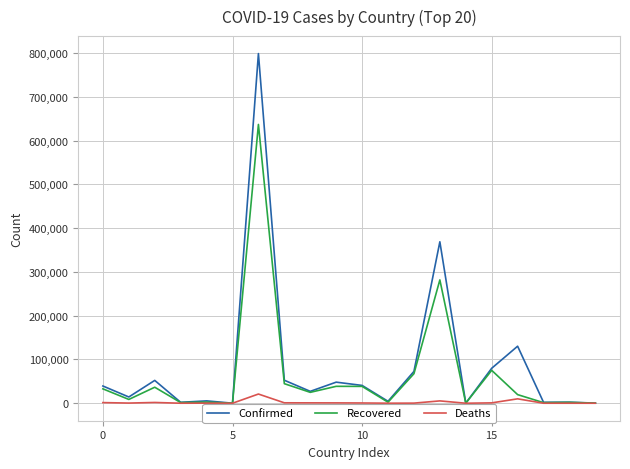

Rank the series by their average value, from highest to lowest.

Confirmed, Recovered, Deaths